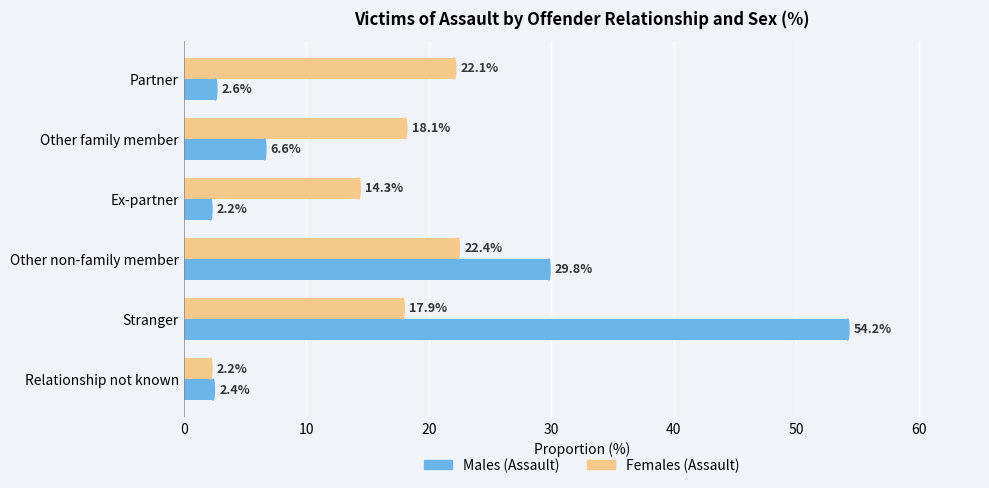

What is the average value of the Females (Assault) series?

16.2